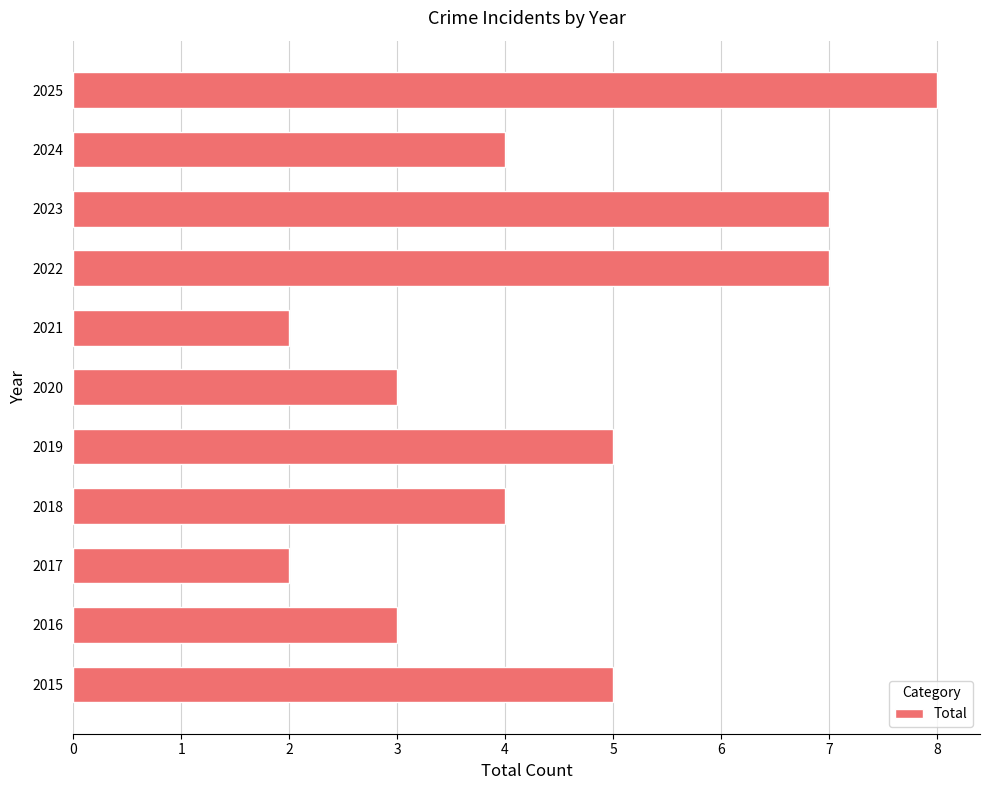

How many bars are there in total?

11